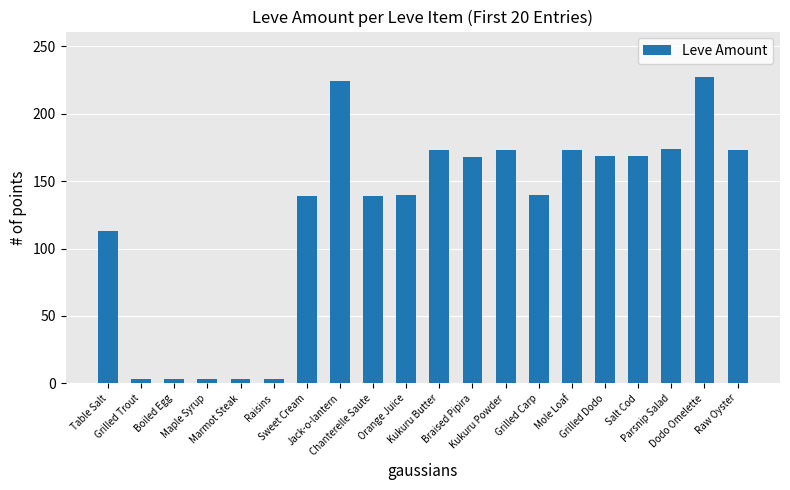

What is the difference between the second highest and minimum values?

221